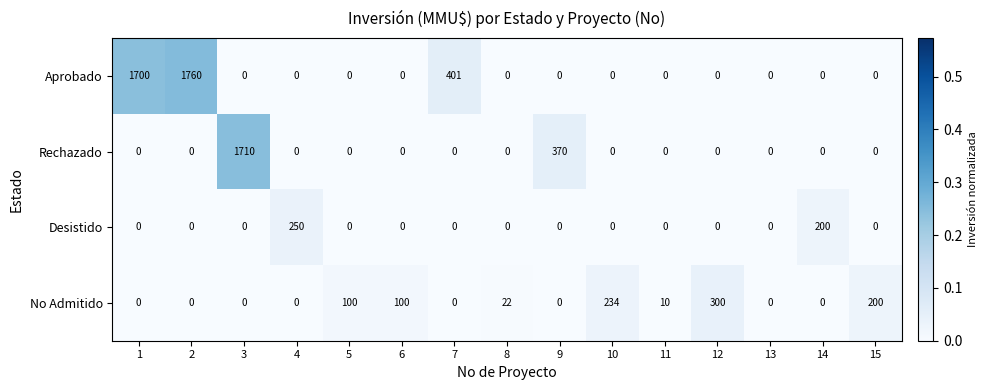

What is the maximum value shown in the chart?

1760